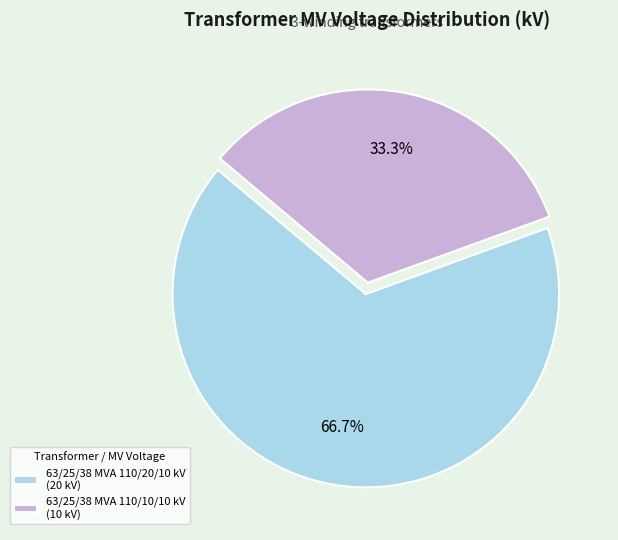

Which category has the biggest portion of the pie?

63/25/38 MVA 110/20/10 kV